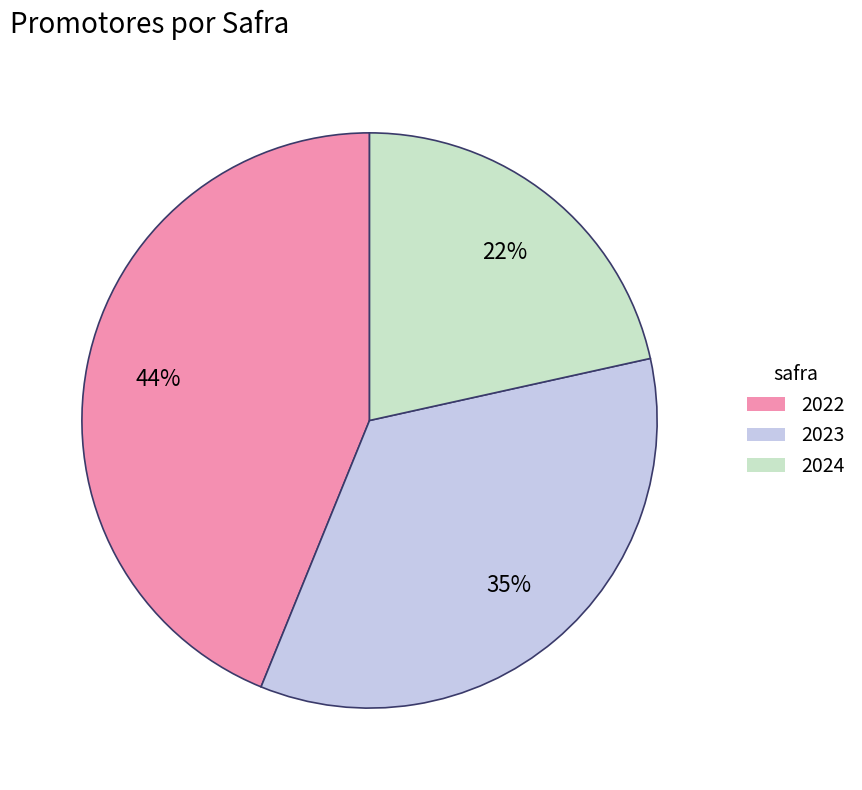

Which has a higher value, 2023 or 2024?

2023